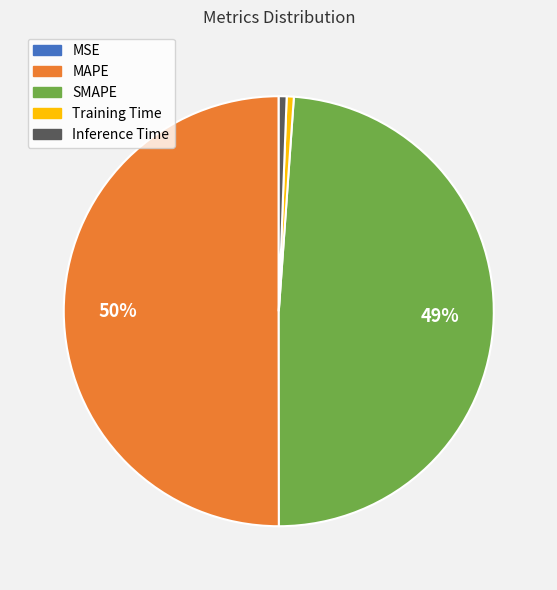

Does Inference Time represent more than half of the total?

No